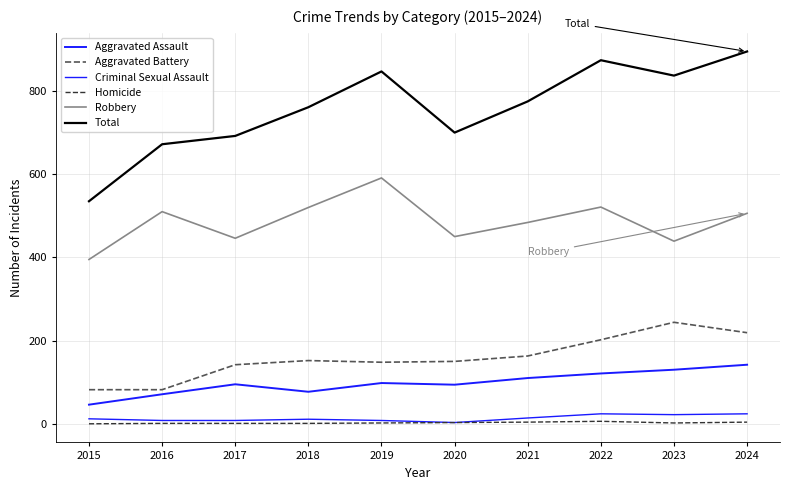

What is the average value of the Total series?

759